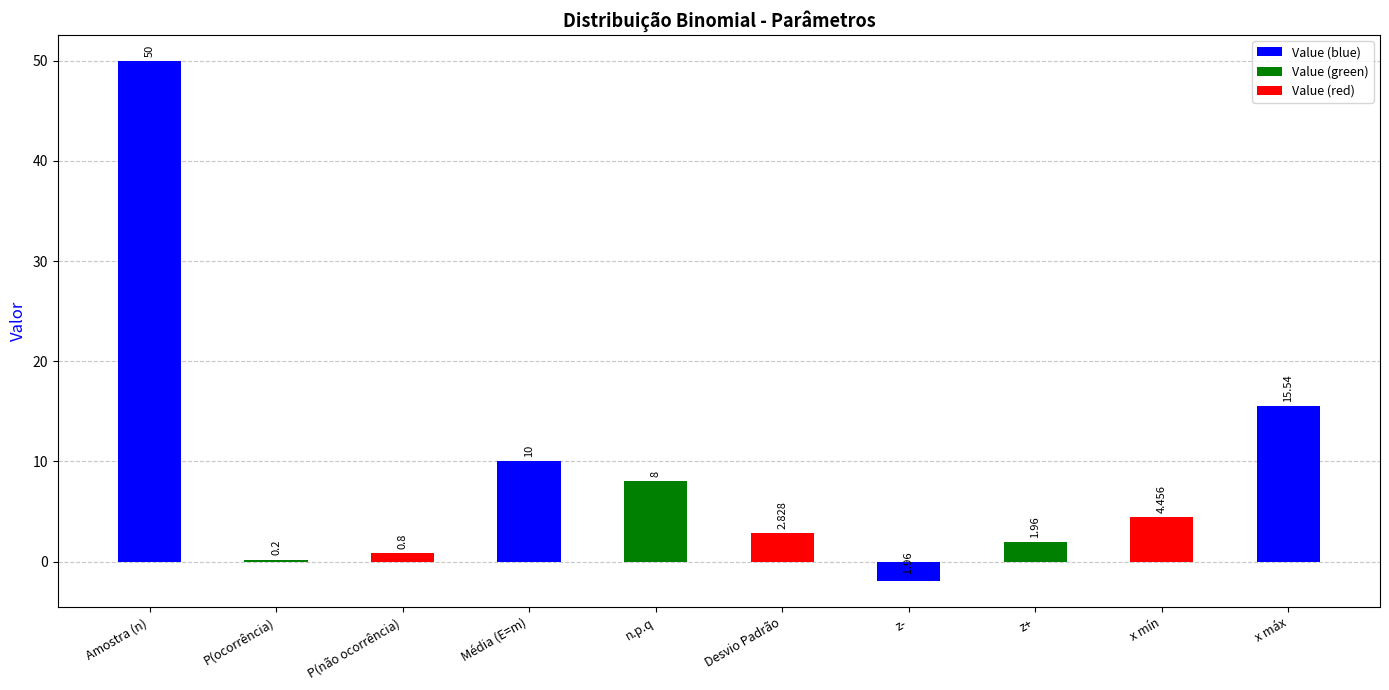

What position from the left is P(ocorrência)?

2